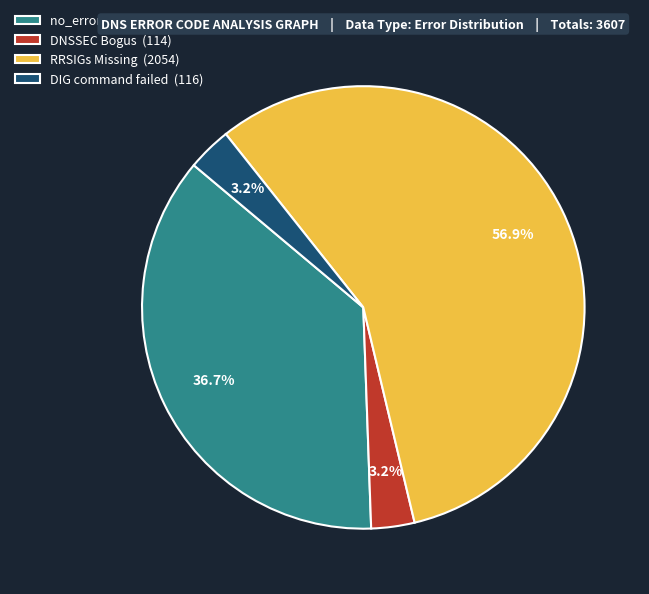

Between no_error_code (1323) and RRSIGs Missing (2054), which is larger?

RRSIGs Missing (2054)